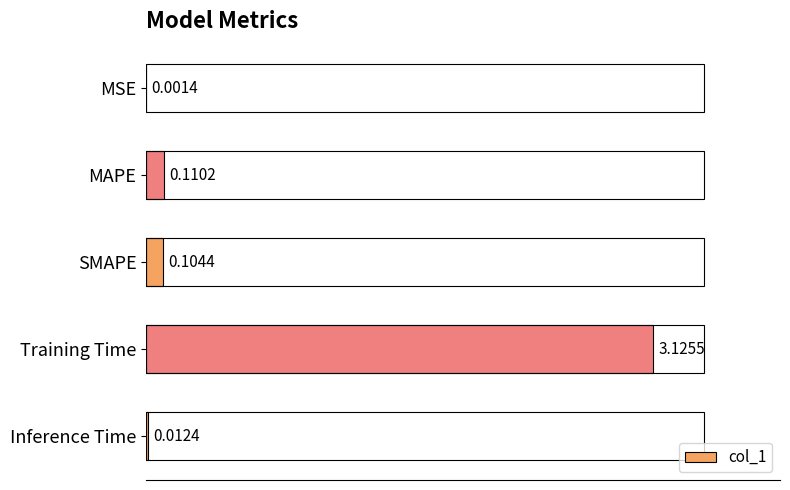

At which label is the value closest to 1?

MAPE